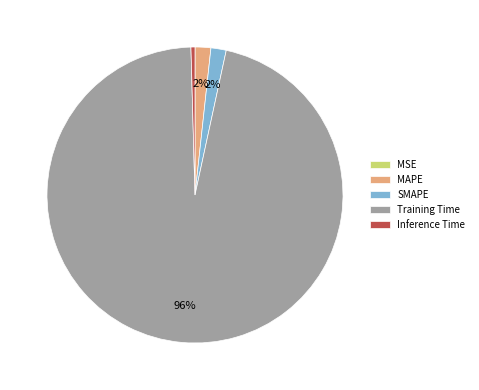

Combined, do Inference Time and Training Time account for over 50%?

Yes